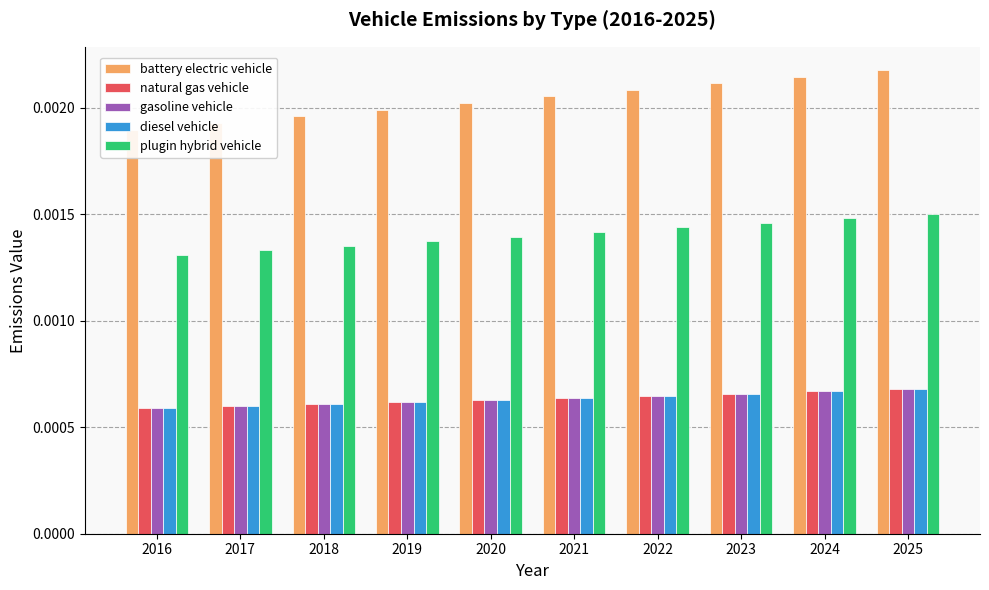

Between 2024 and 2025, which series saw the biggest shift?

battery electric vehicle